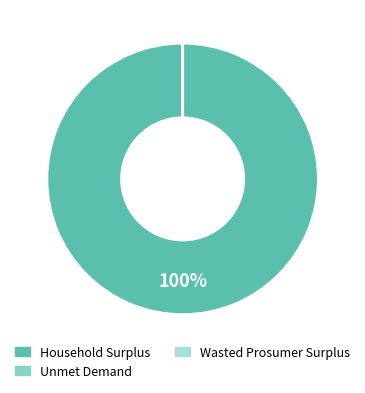

Is there any slice that represents more than half of the pie?

Yes